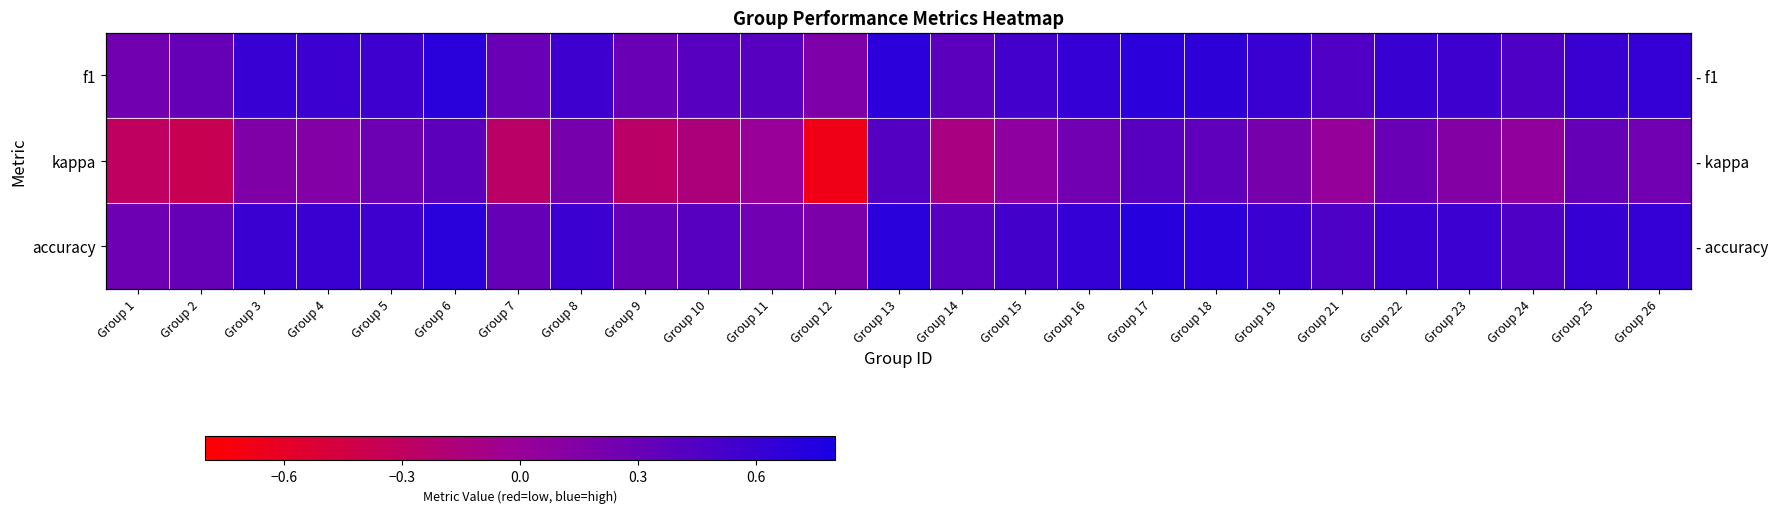

How many data points in kappa are above 0?

17